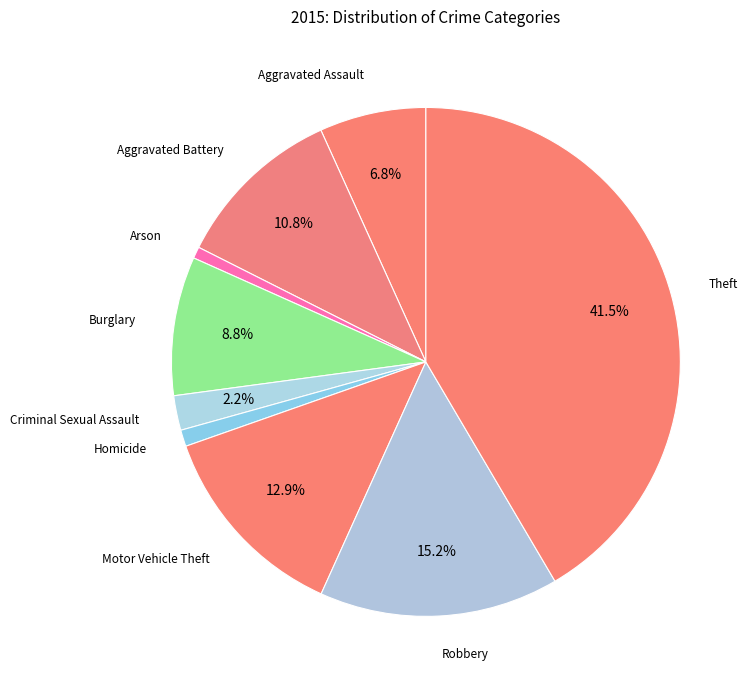

How many segments does this pie chart have?

9